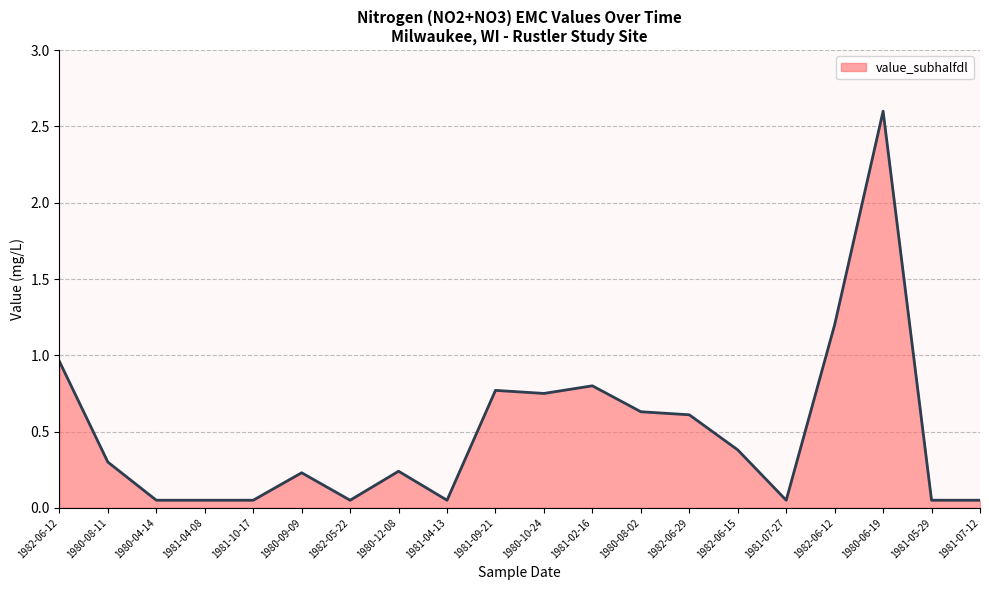

What is the label of the 12th point from the left?

1981-02-16